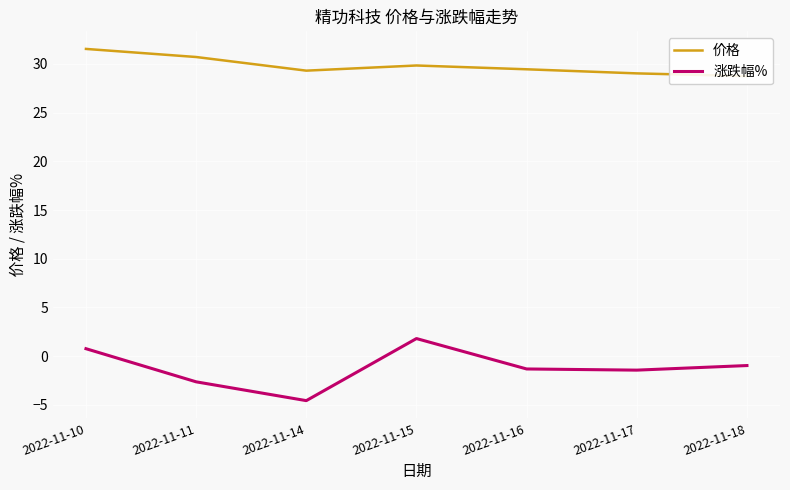

How many values in 涨跌幅% are above zero?

2